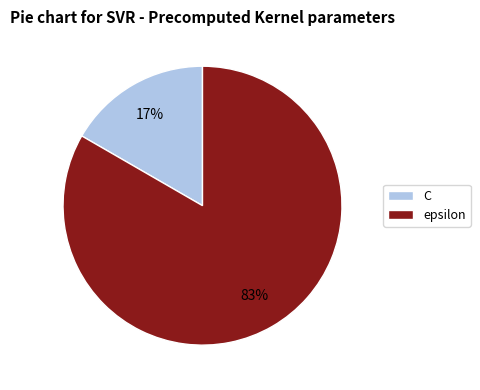

How many slices are in this pie chart?

2